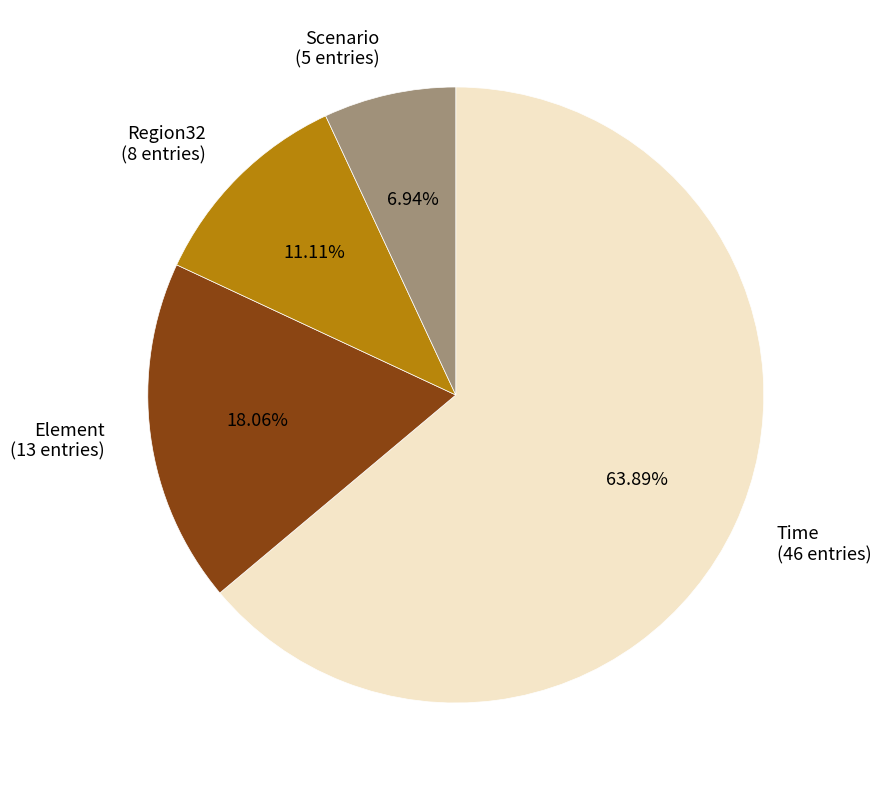

How many segments does this pie chart have?

4